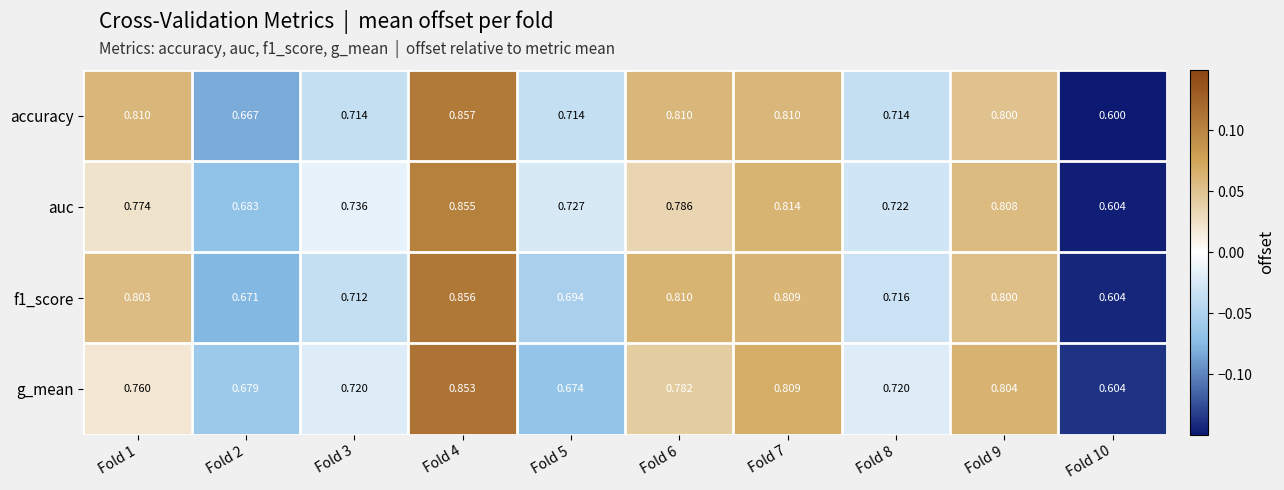

At which category is the sum across all series the highest?

Fold 4